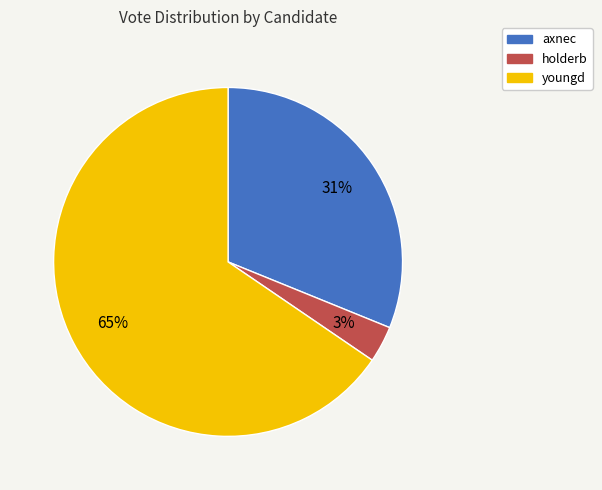

True or false: axnec accounts for 45% of the total.

False